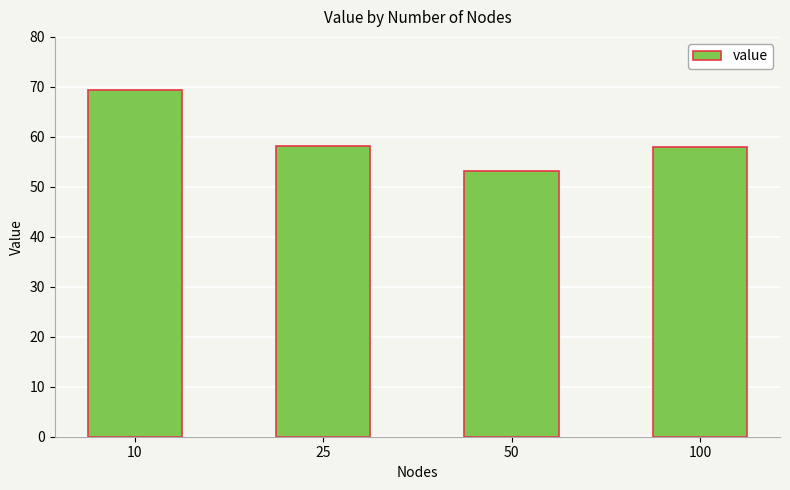

Are the bars horizontal?

No